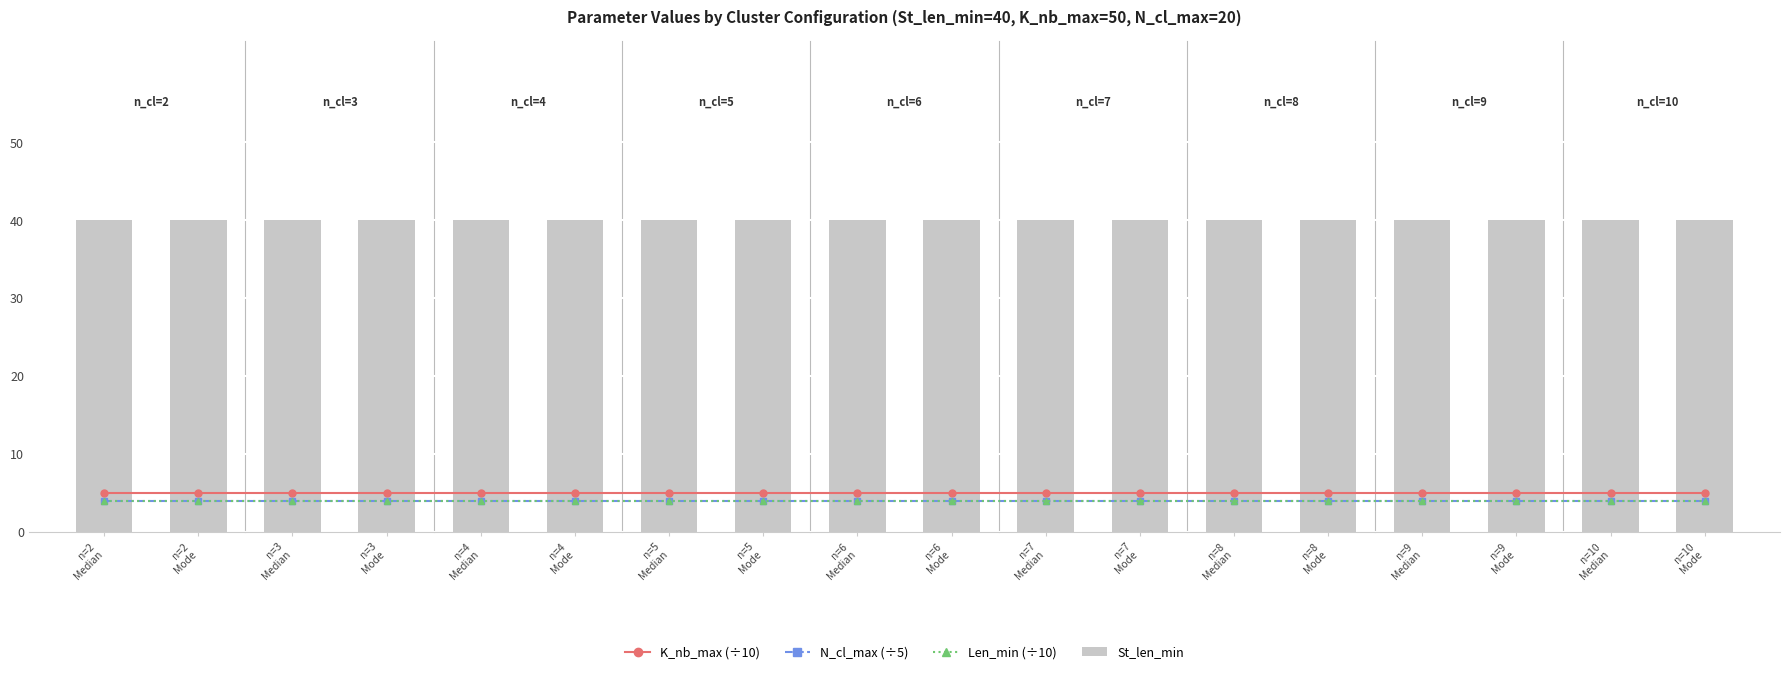

Reading left to right, list all the values displayed in this chart.

K_nb_max (÷10): n=2
Median=5	n=2
Mode=5	n=3
Median=5	n=3
Mode=5	n=4
Median=5	n=4
Mode=5	n=5
Median=5	n=5
Mode=5	n=6
Median=5	n=6
Mode=5	n=7
Median=5	n=7
Mode=5	n=8
Median=5	n=8
Mode=5	n=9
Median=5	n=9
Mode=5	n=10
Median=5	n=10
Mode=5
N_cl_max (÷5): n=2
Median=4	n=2
Mode=4	n=3
Median=4	n=3
Mode=4	n=4
Median=4	n=4
Mode=4	n=5
Median=4	n=5
Mode=4	n=6
Median=4	n=6
Mode=4	n=7
Median=4	n=7
Mode=4	n=8
Median=4	n=8
Mode=4	n=9
Median=4	n=9
Mode=4	n=10
Median=4	n=10
Mode=4
Len_min (÷10): n=2
Median=4	n=2
Mode=4	n=3
Median=4	n=3
Mode=4	n=4
Median=4	n=4
Mode=4	n=5
Median=4	n=5
Mode=4	n=6
Median=4	n=6
Mode=4	n=7
Median=4	n=7
Mode=4	n=8
Median=4	n=8
Mode=4	n=9
Median=4	n=9
Mode=4	n=10
Median=4	n=10
Mode=4
St_len_min: n=2
Median=40	n=2
Mode=40	n=3
Median=40	n=3
Mode=40	n=4
Median=40	n=4
Mode=40	n=5
Median=40	n=5
Mode=40	n=6
Median=40	n=6
Mode=40	n=7
Median=40	n=7
Mode=40	n=8
Median=40	n=8
Mode=40	n=9
Median=40	n=9
Mode=40	n=10
Median=40	n=10
Mode=40